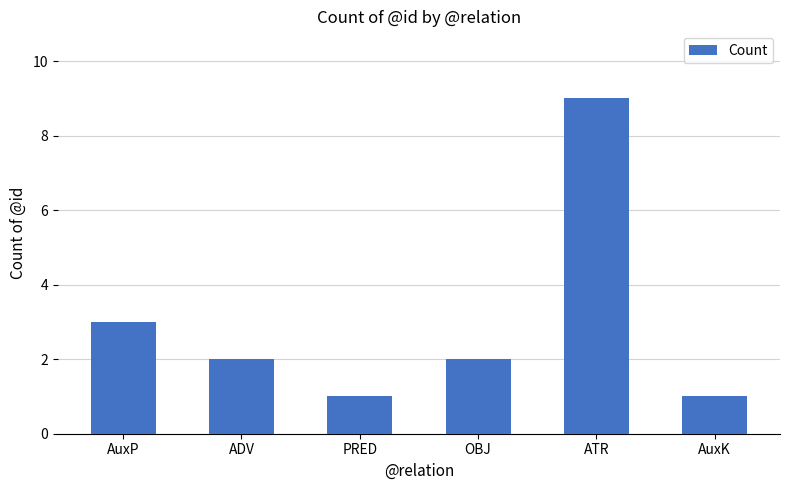

At which category does the chart reach its peak across all series?

ATR